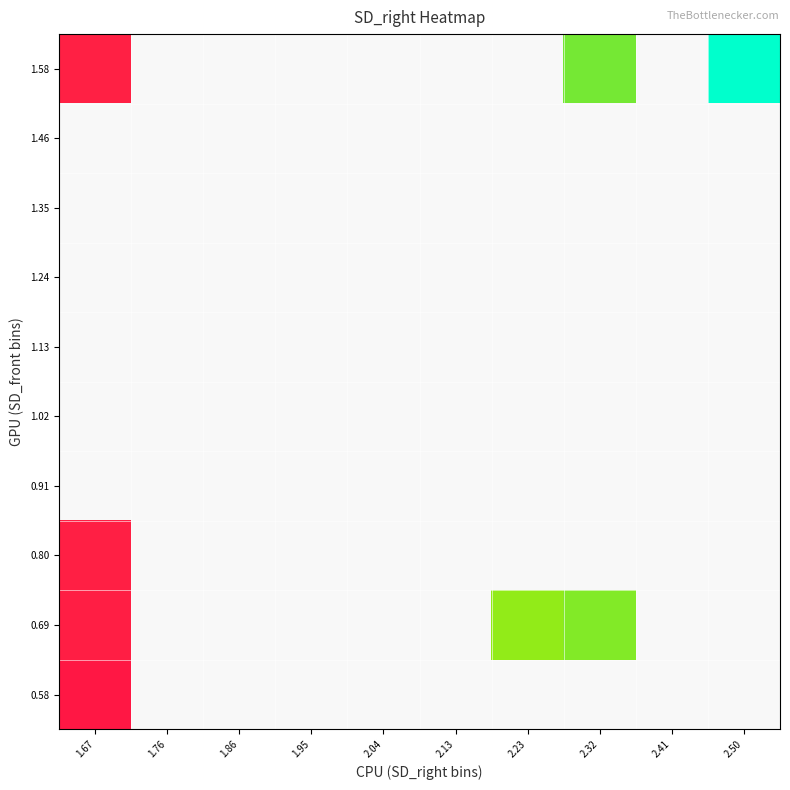

What is the minimum value shown in the chart?

1.7